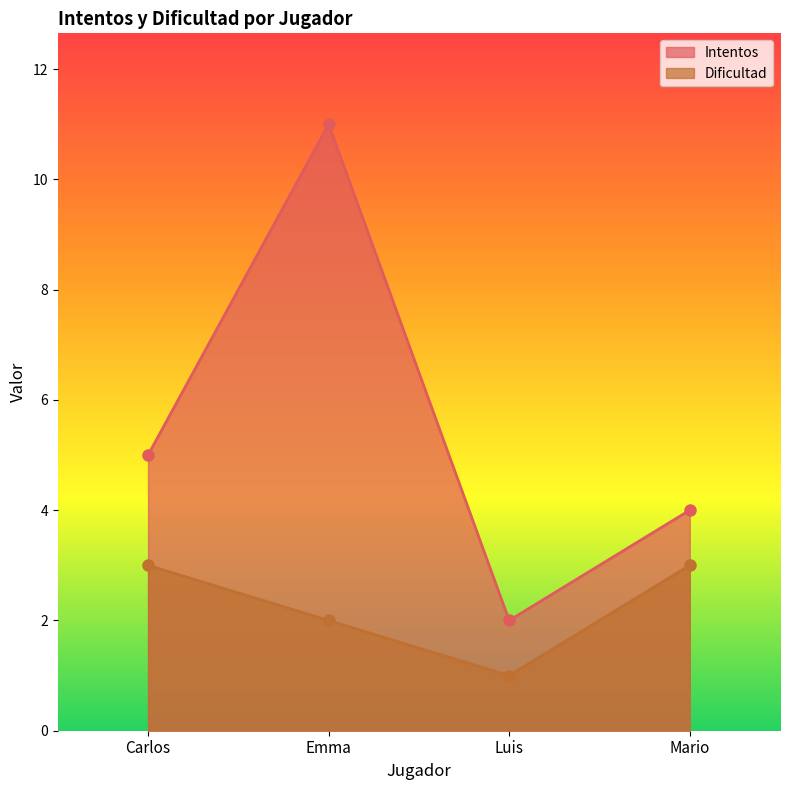

What is the difference between the highest and lowest values at Carlos?

2